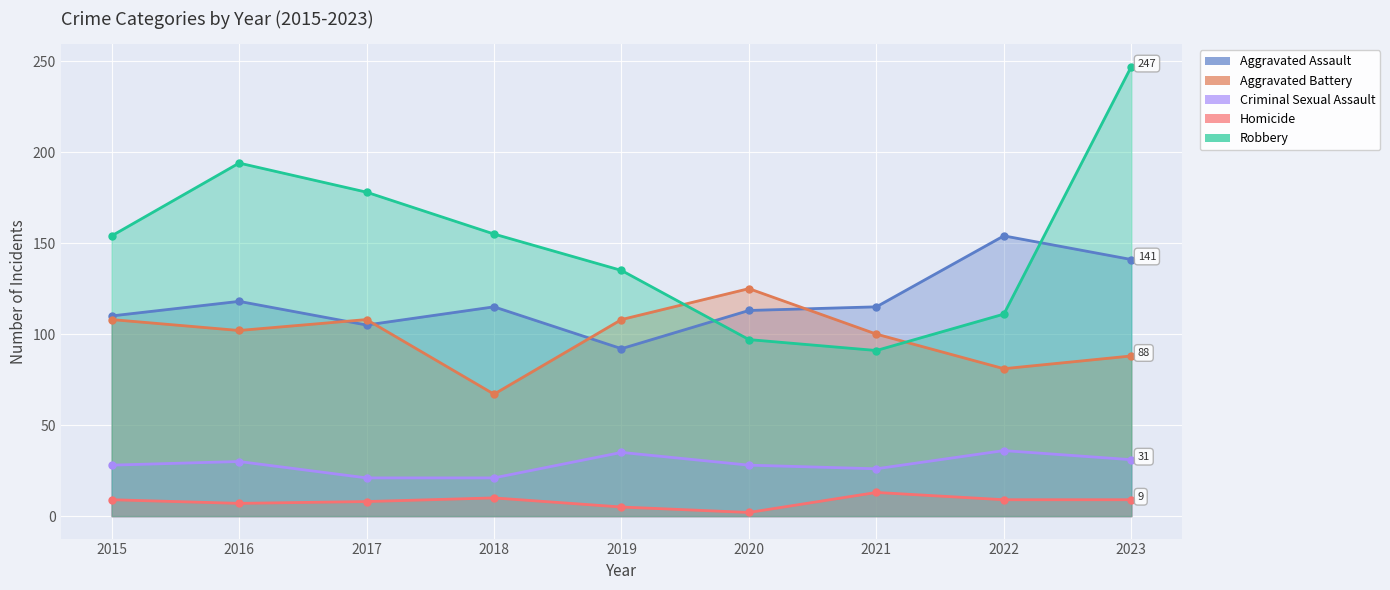

What are all the series names shown in the legend?

Aggravated Assault, Aggravated Battery, Criminal Sexual Assault, Homicide, Robbery